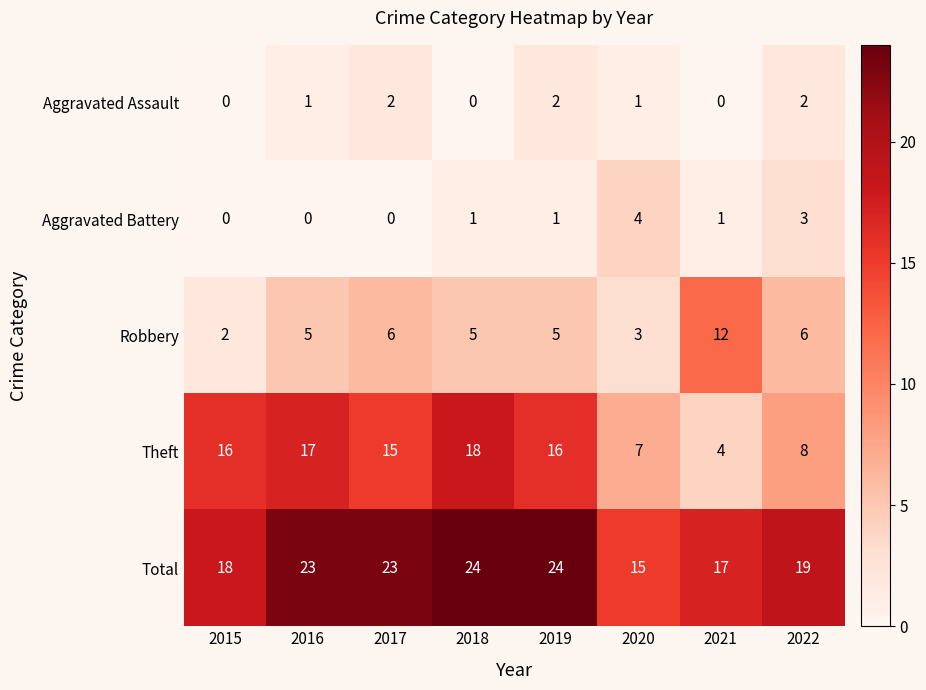

Rank the series by their maximum value, from lowest to highest.

Aggravated Assault, Aggravated Battery, Robbery, Theft, Total